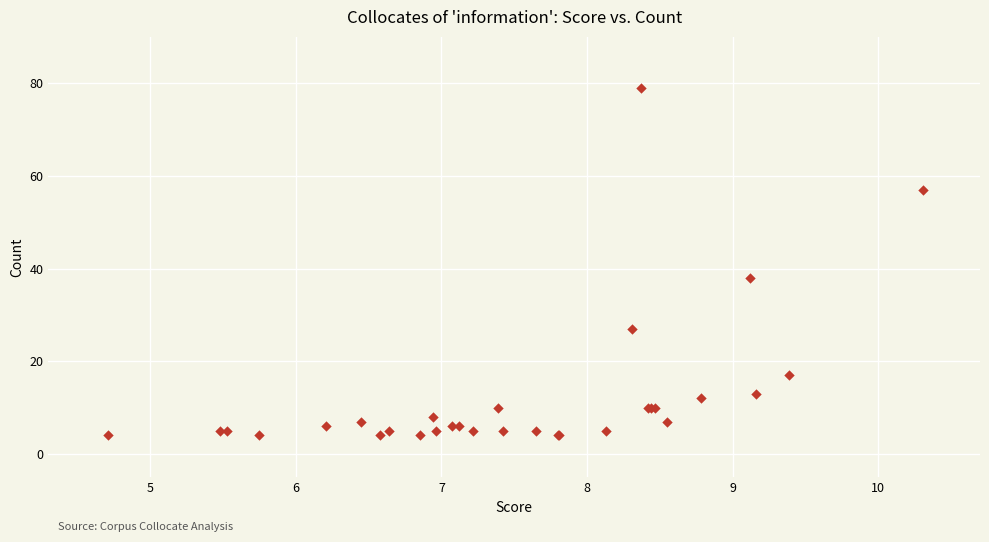

What Y value in the scatter plot is closest to 41?

38